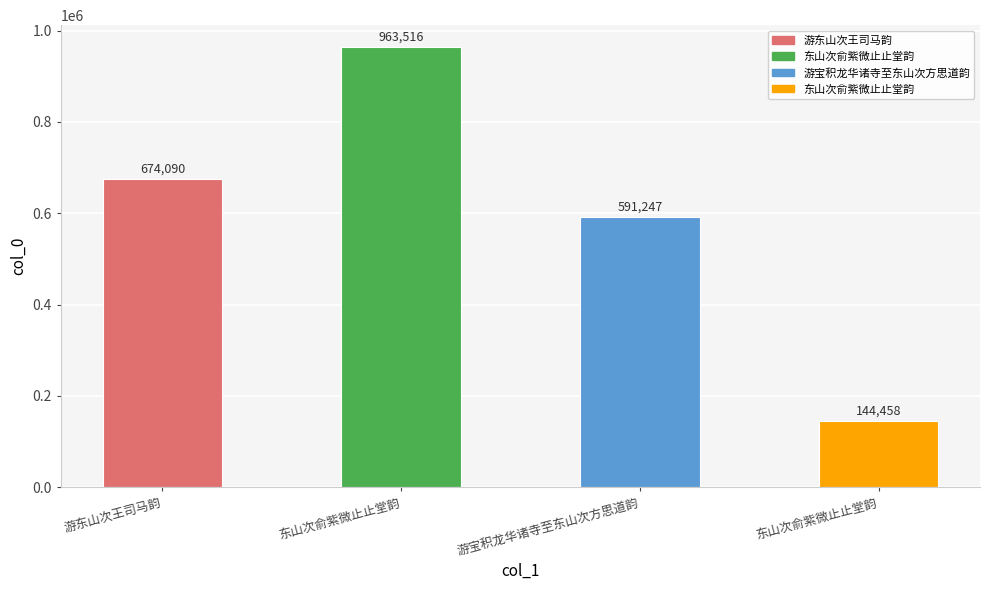

What is the change in value from 游东山次王司马韵 to 东山次俞紫微止止堂韵?

-529632